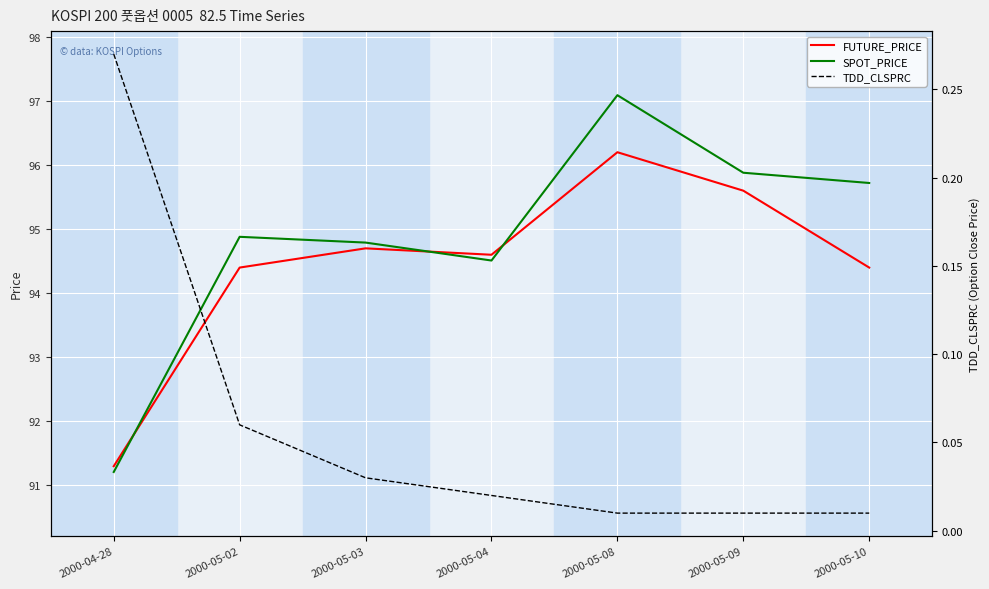

Rank the series by their maximum value, from highest to lowest.

SPOT_PRICE, FUTURE_PRICE, TDD_CLSPRC